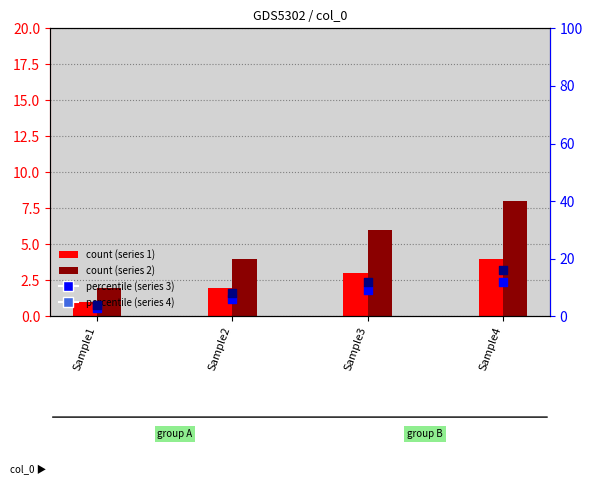

At which category is the sum across all series the highest?

Sample4